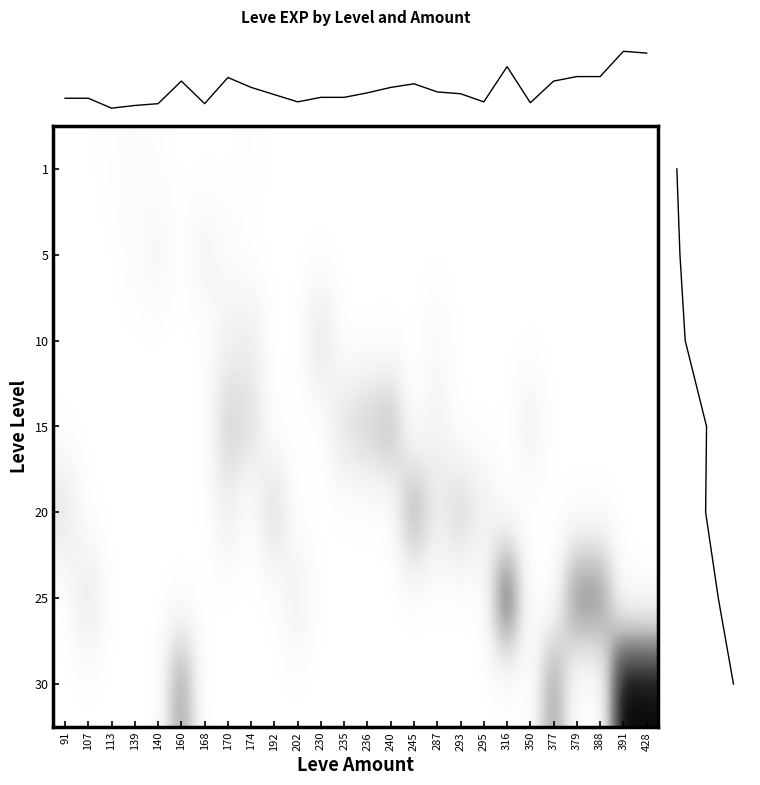

Is it true that 15 equals 0 at 139?

True